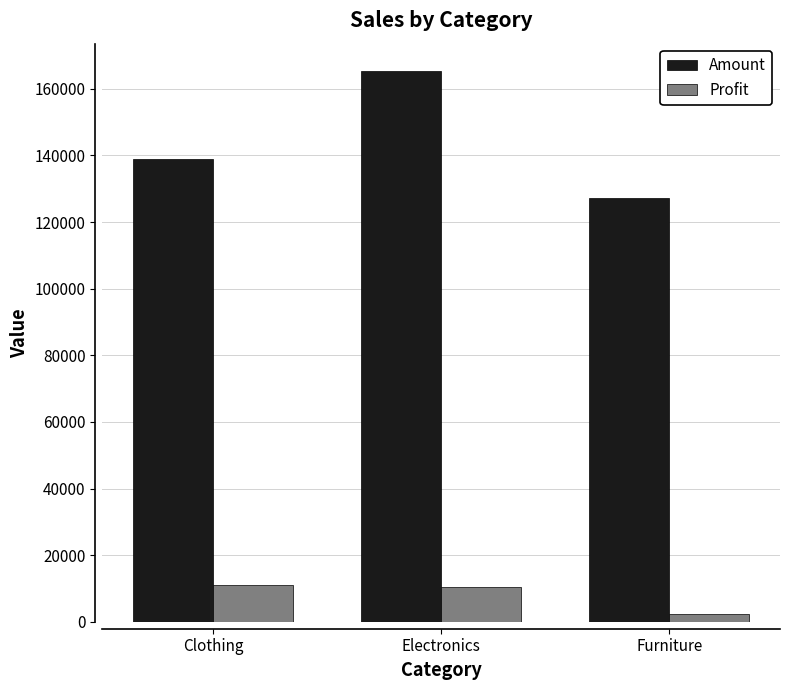

What is the average value of the Amount series?

143834